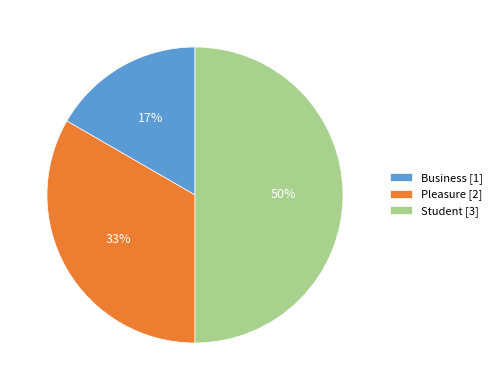

Which category has the smallest portion of the pie?

Business